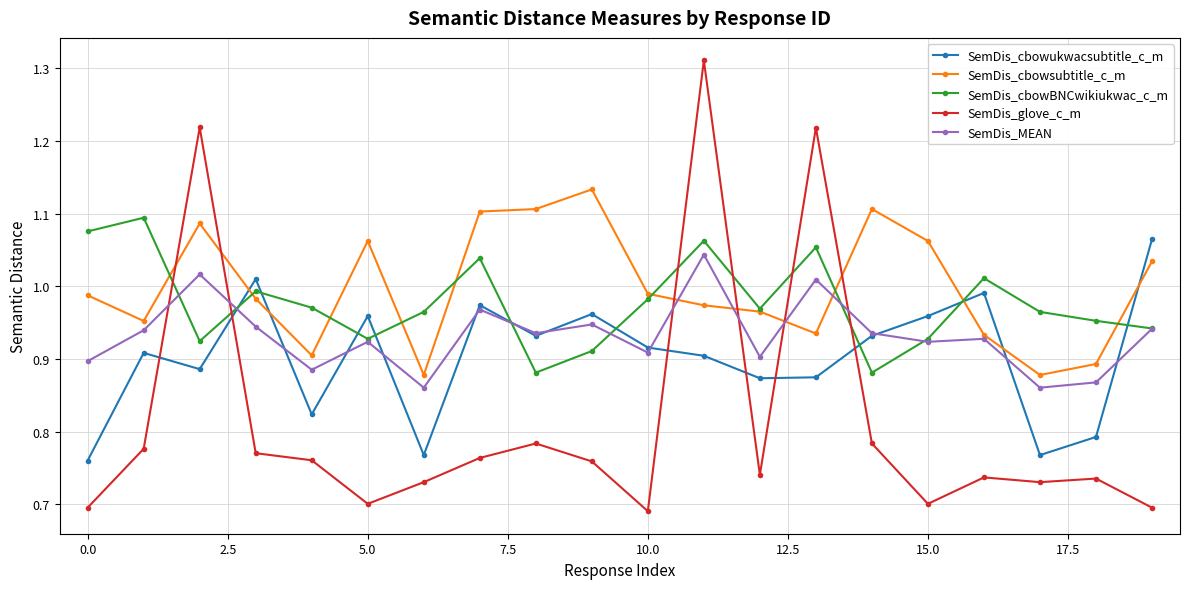

Count the number of categories in the chart.

20